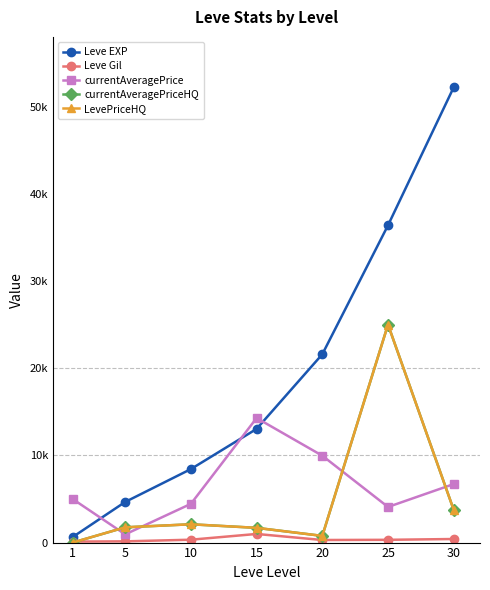

The value of currentAveragePriceHQ at 1 is 0. True or false?

True